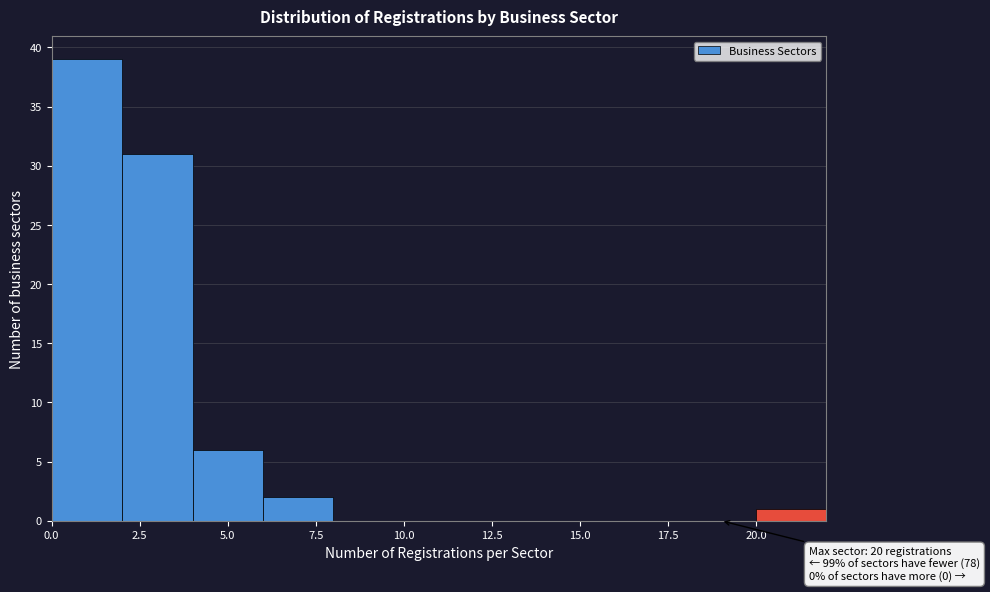

Over which range of the x-axis is the bar tallest?

0 to 2